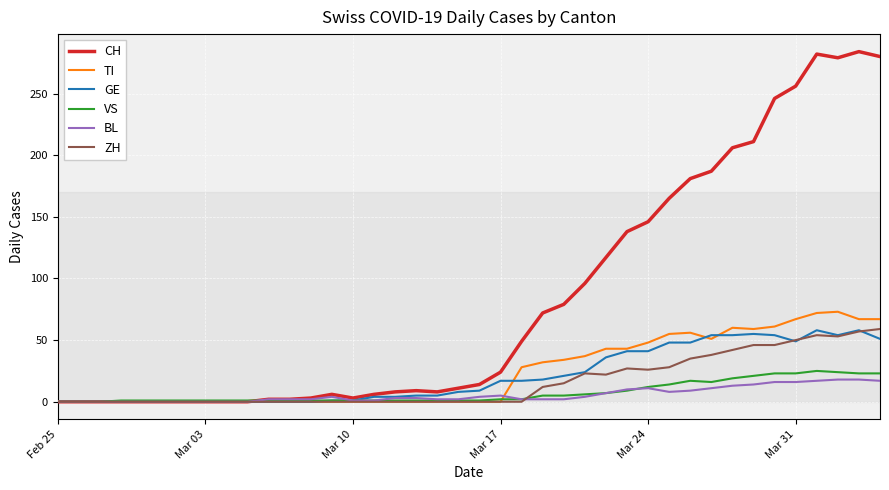

What is the maximum value for BL?

18